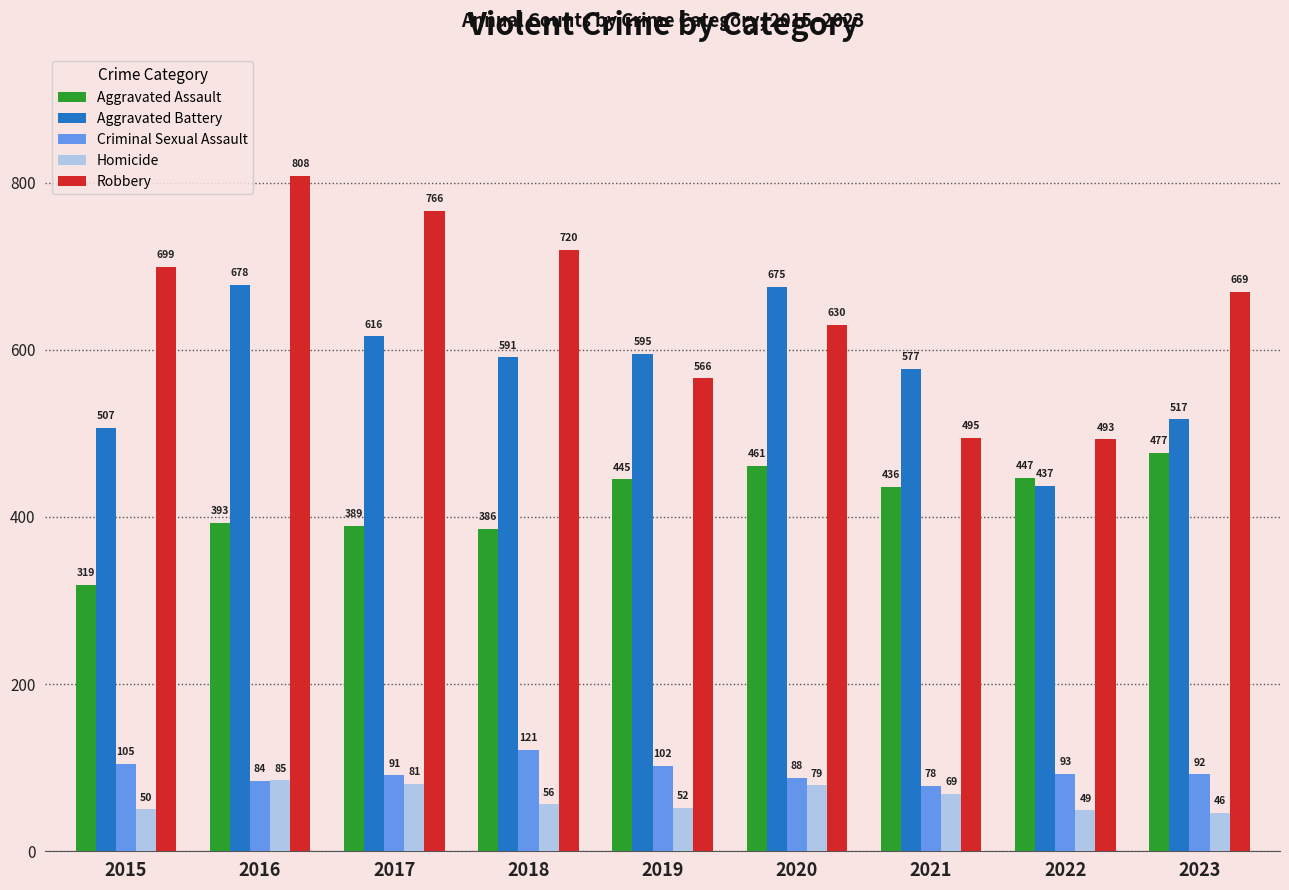

List the labels in order of Robbery value, smallest first.

2022, 2021, 2019, 2020, 2023, 2015, 2018, 2017, 2016